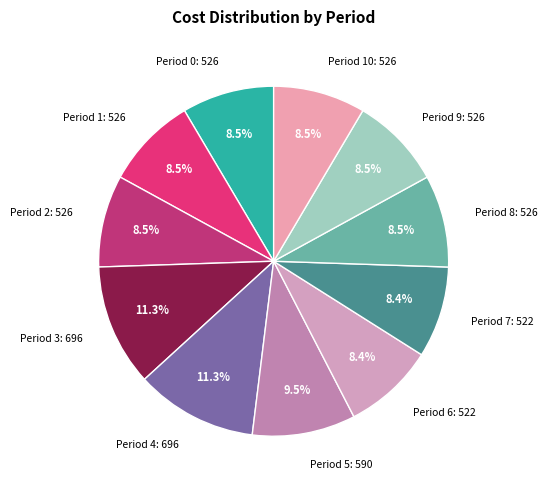

Which has a higher value, Period 9: 526 or Period 3: 696?

Period 3: 696